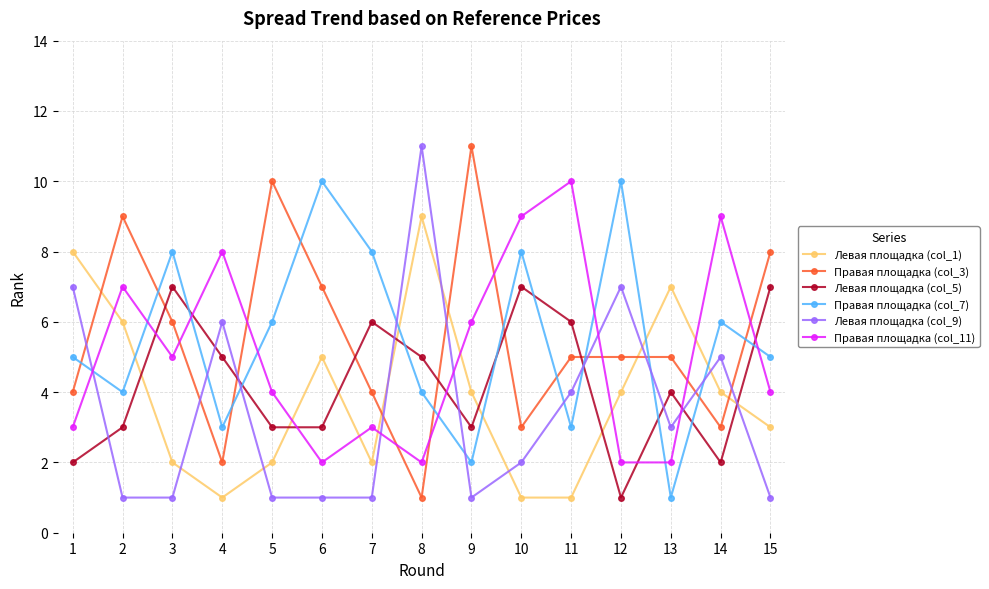

What is the maximum value for Левая площадка (col_5)?

7